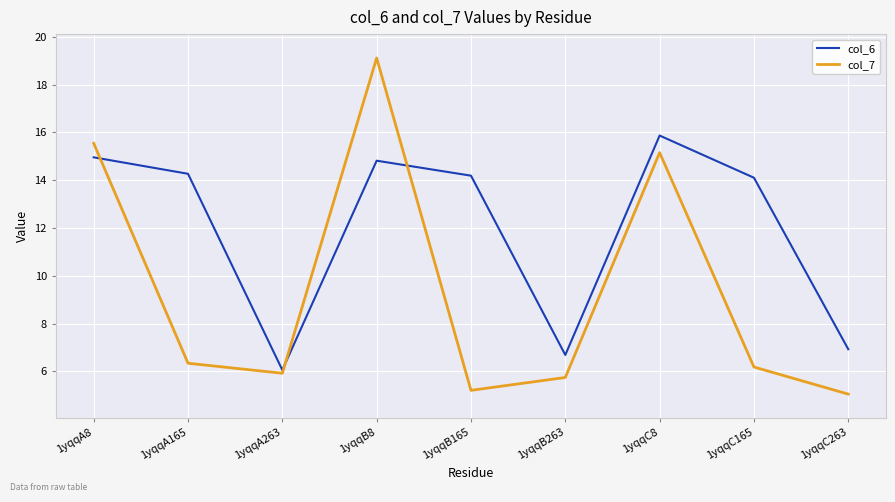

Which series ends up on top after the final intersection of col_7 and col_6?

col_6